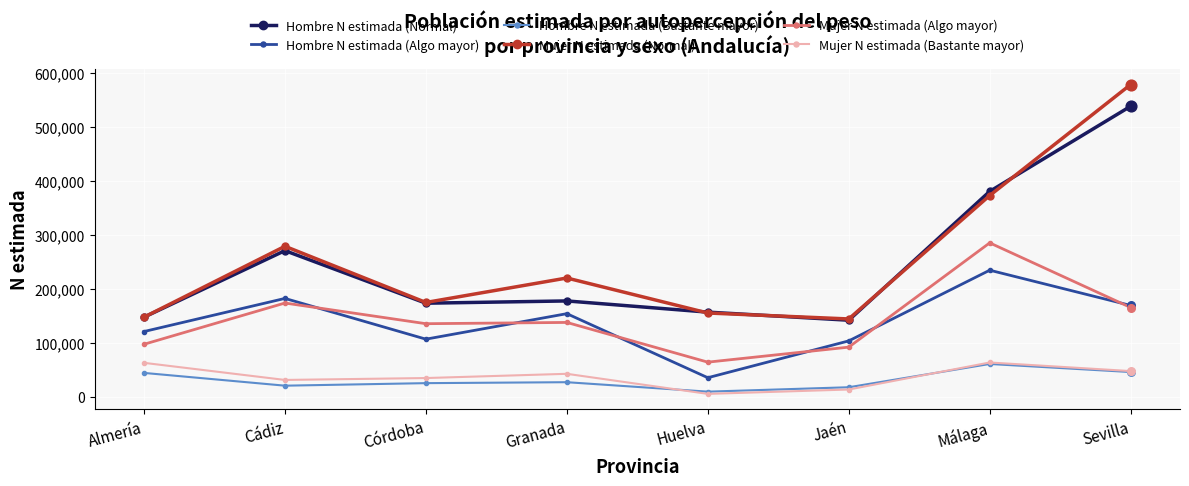

Which series has the largest range (max minus min)?

Mujer N estimada (Normal)